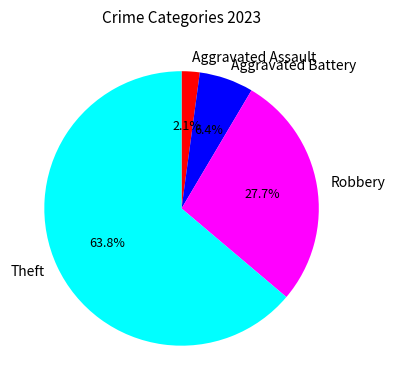

To the nearest percent, what portion does Robbery represent?

28%